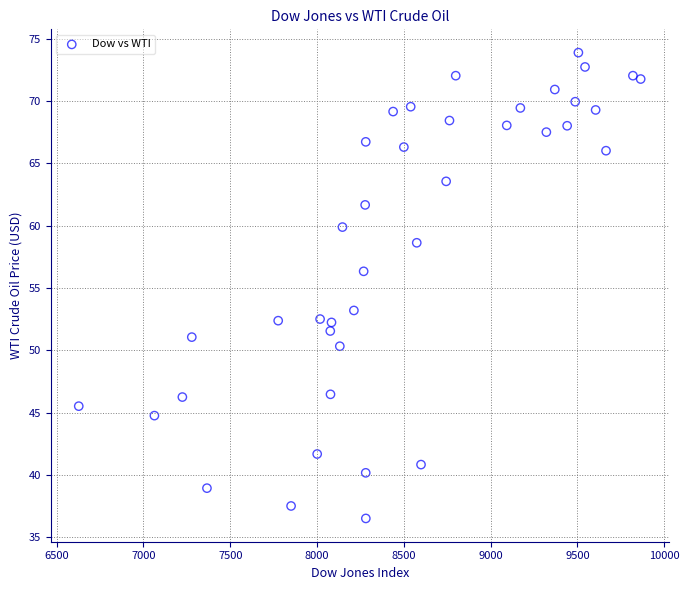

What Y value in the scatter plot is closest to 55?

56.3